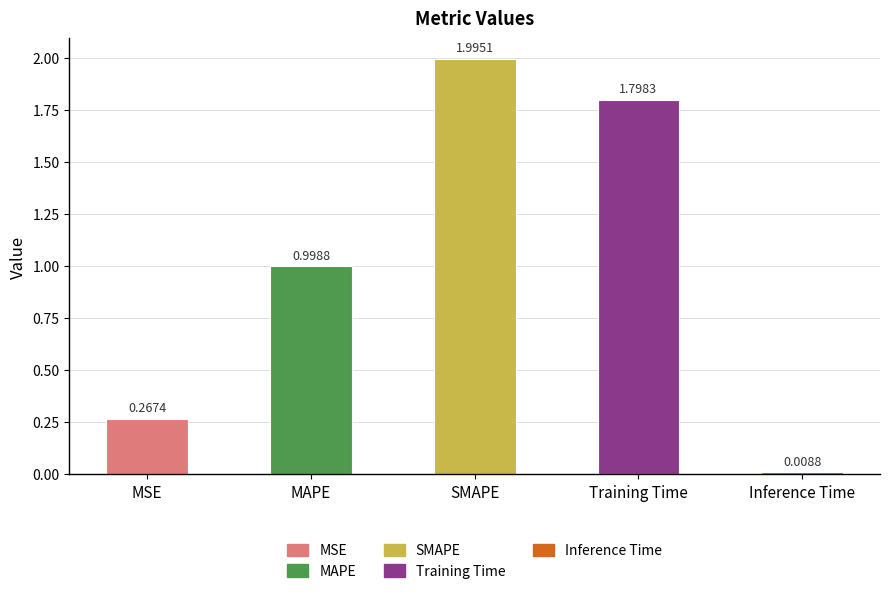

Between SMAPE and MAPE, which is larger?

SMAPE